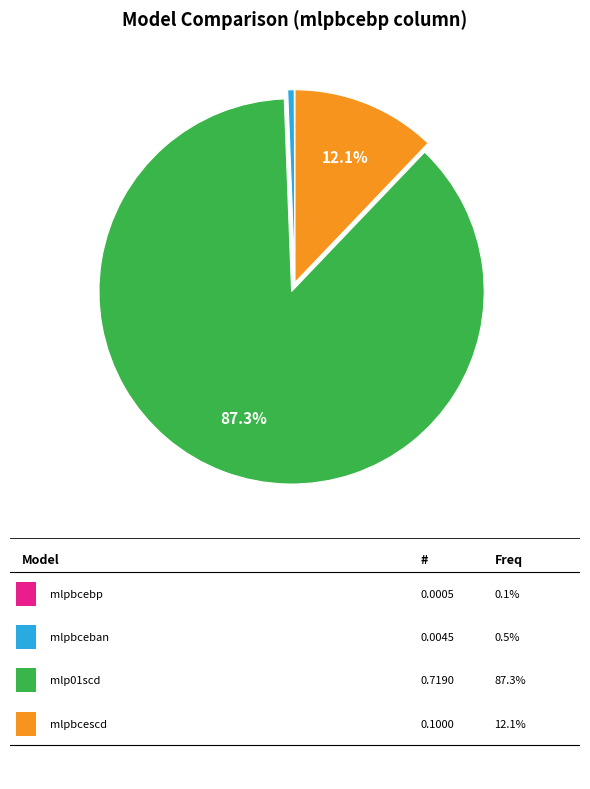

Is there a majority slice in this chart?

Yes